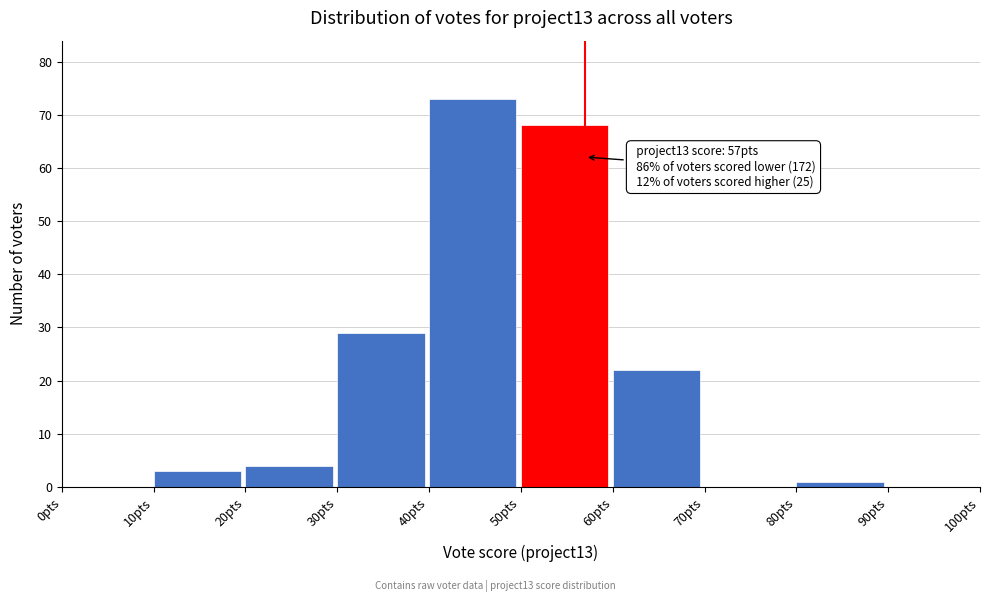

Which range on the x-axis has the tallest bar?

40 to 50